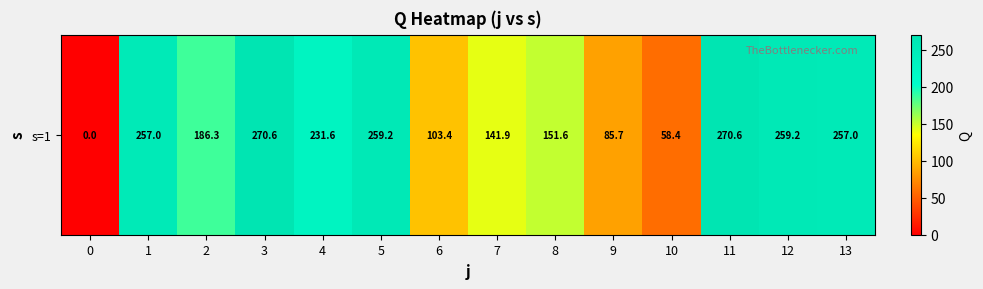

List the labels in order of value, smallest first.

0, 10, 9, 6, 7, 8, 2, 4, 1, 13, 5, 12, 3, 11